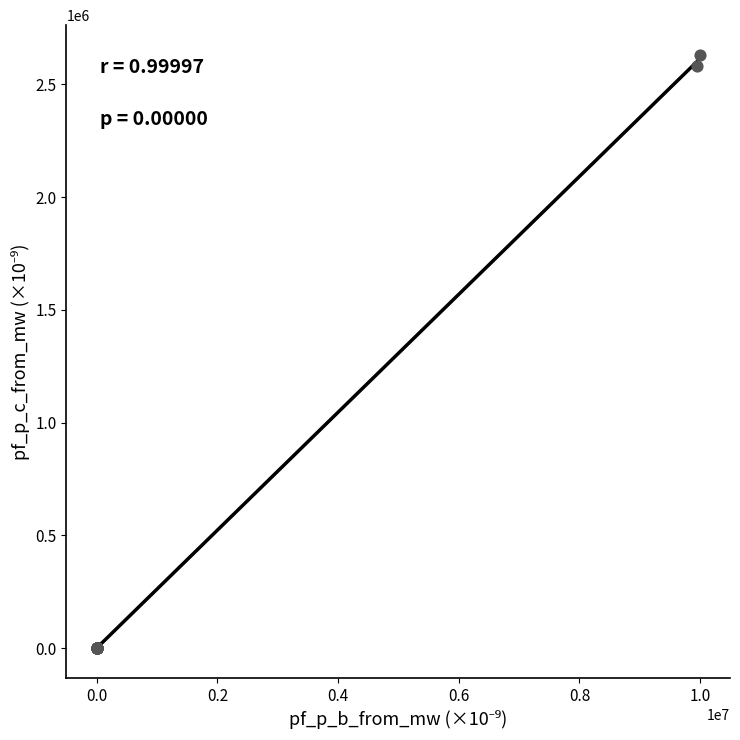

What Y value in the scatter plot is closest to 1315563?

2583379.1